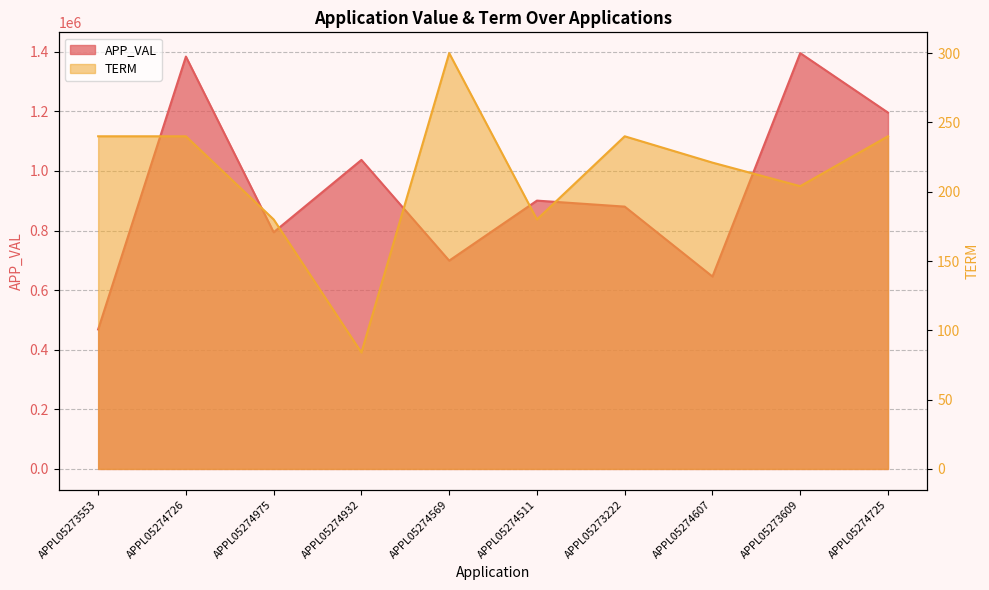

How many values in the TERM series exceed 240?

1